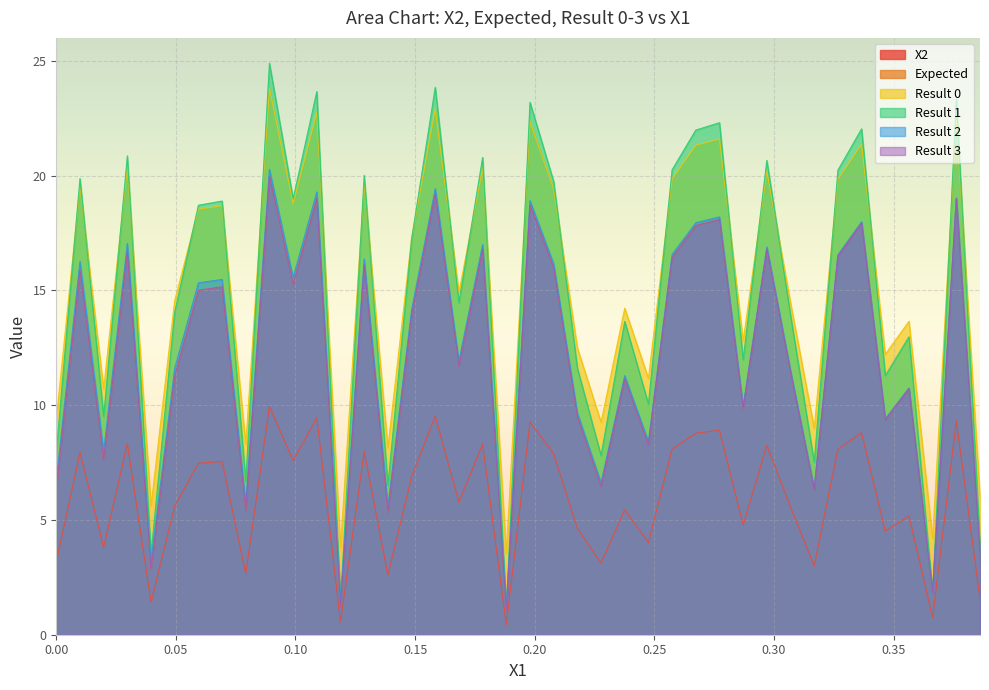

Count the number of data series in this chart.

6